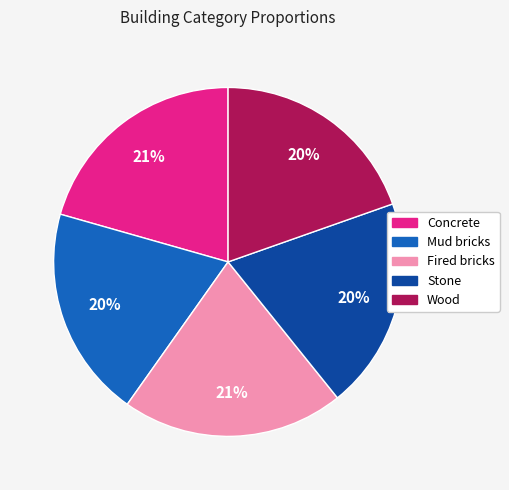

Count the number of slices in the pie.

5